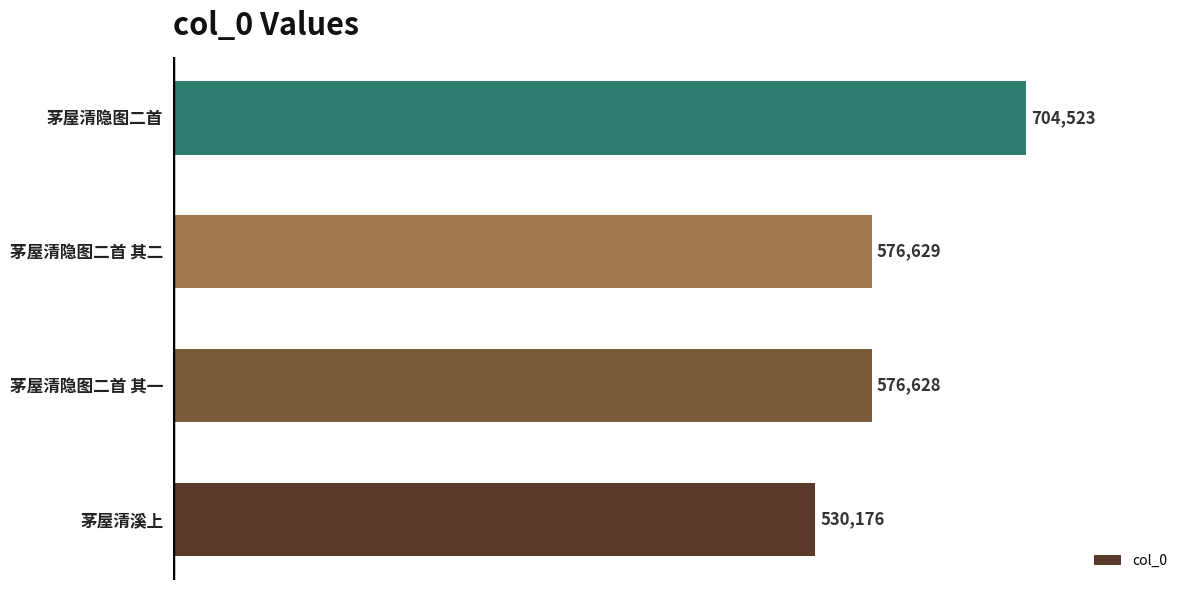

What is the average value?

596989